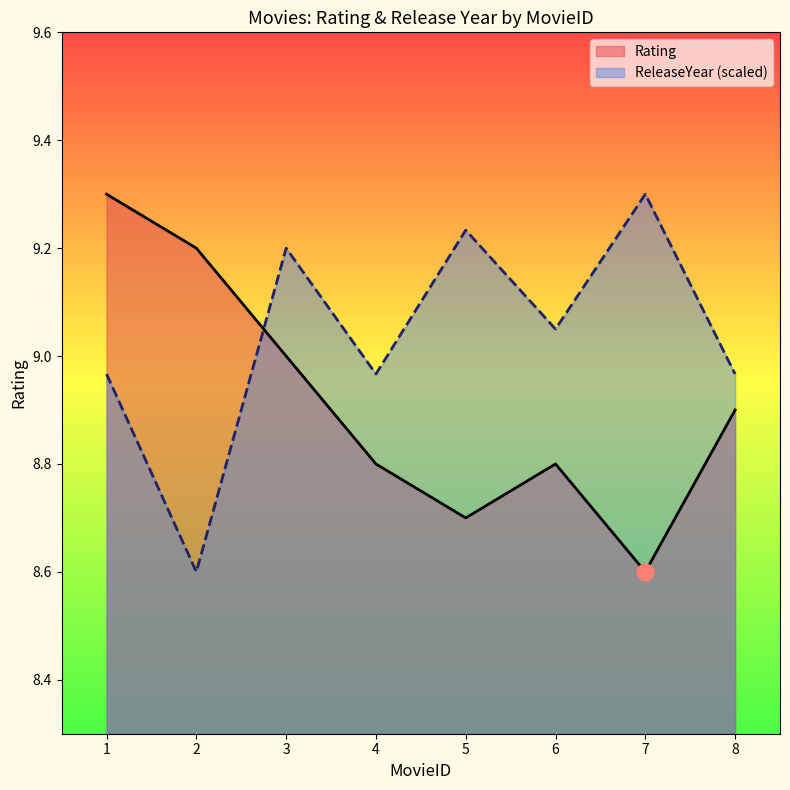

Where does the ReleaseYear series first go above 9?

3